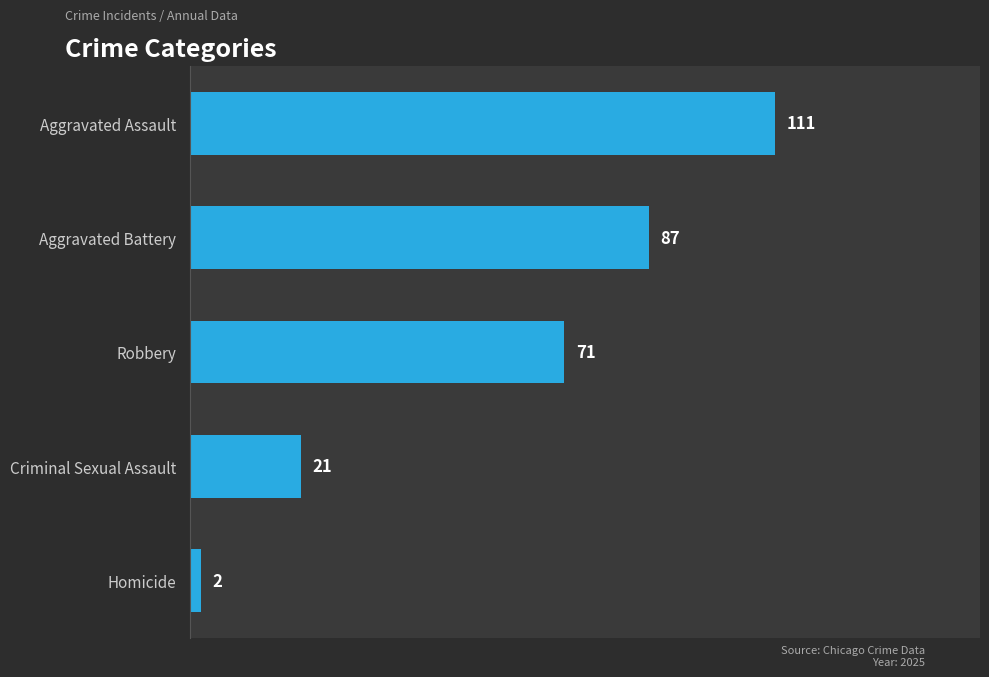

Reading top to bottom, transcribe all the data shown in this chart.

111	87	71	21	2